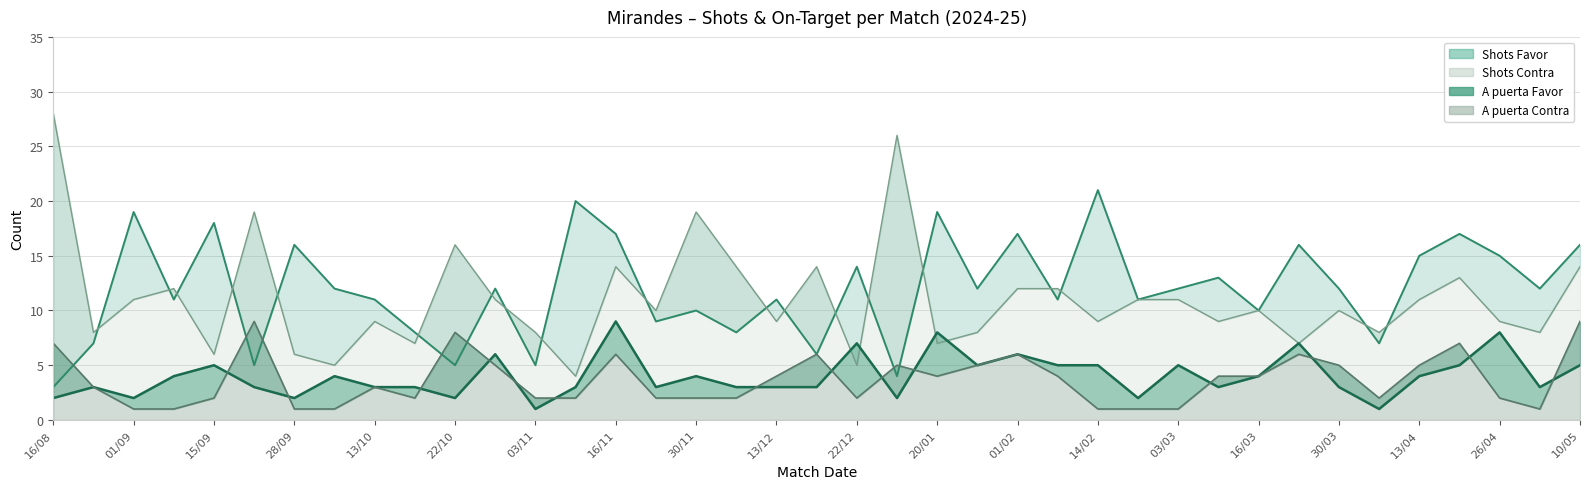

Reading left to right, list all the values displayed in this chart.

Shots Favor: 16/08=3	24/08=7	01/09=19	08/09=11	15/09=18	22/09=5	28/09=16	05/10=12	13/10=11	19/10=8	22/10=5	26/10=12	03/11=5	09/11=20	16/11=17	24/11=9	30/11=10	06/12=8	13/12=11	18/12=6	22/12=14	11/01=4	20/01=19	27/01=12	01/02=17	08/02=11	14/02=21	23/02=11	03/03=12	08/03=13	16/03=10	22/03=16	30/03=12	06/04=7	13/04=15	18/04=17	26/04=15	03/05=12	10/05=16
Shots Contra: 16/08=28	24/08=8	01/09=11	08/09=12	15/09=6	22/09=19	28/09=6	05/10=5	13/10=9	19/10=7	22/10=16	26/10=11	03/11=8	09/11=4	16/11=14	24/11=10	30/11=19	06/12=14	13/12=9	18/12=14	22/12=5	11/01=26	20/01=7	27/01=8	01/02=12	08/02=12	14/02=9	23/02=11	03/03=11	08/03=9	16/03=10	22/03=7	30/03=10	06/04=8	13/04=11	18/04=13	26/04=9	03/05=8	10/05=14
A puerta Favor: 16/08=2	24/08=3	01/09=2	08/09=4	15/09=5	22/09=3	28/09=2	05/10=4	13/10=3	19/10=3	22/10=2	26/10=6	03/11=1	09/11=3	16/11=9	24/11=3	30/11=4	06/12=3	13/12=3	18/12=3	22/12=7	11/01=2	20/01=8	27/01=5	01/02=6	08/02=5	14/02=5	23/02=2	03/03=5	08/03=3	16/03=4	22/03=7	30/03=3	06/04=1	13/04=4	18/04=5	26/04=8	03/05=3	10/05=5
A puerta Contra: 16/08=7	24/08=3	01/09=1	08/09=1	15/09=2	22/09=9	28/09=1	05/10=1	13/10=3	19/10=2	22/10=8	26/10=5	03/11=2	09/11=2	16/11=6	24/11=2	30/11=2	06/12=2	13/12=4	18/12=6	22/12=2	11/01=5	20/01=4	27/01=5	01/02=6	08/02=4	14/02=1	23/02=1	03/03=1	08/03=4	16/03=4	22/03=6	30/03=5	06/04=2	13/04=5	18/04=7	26/04=2	03/05=1	10/05=9